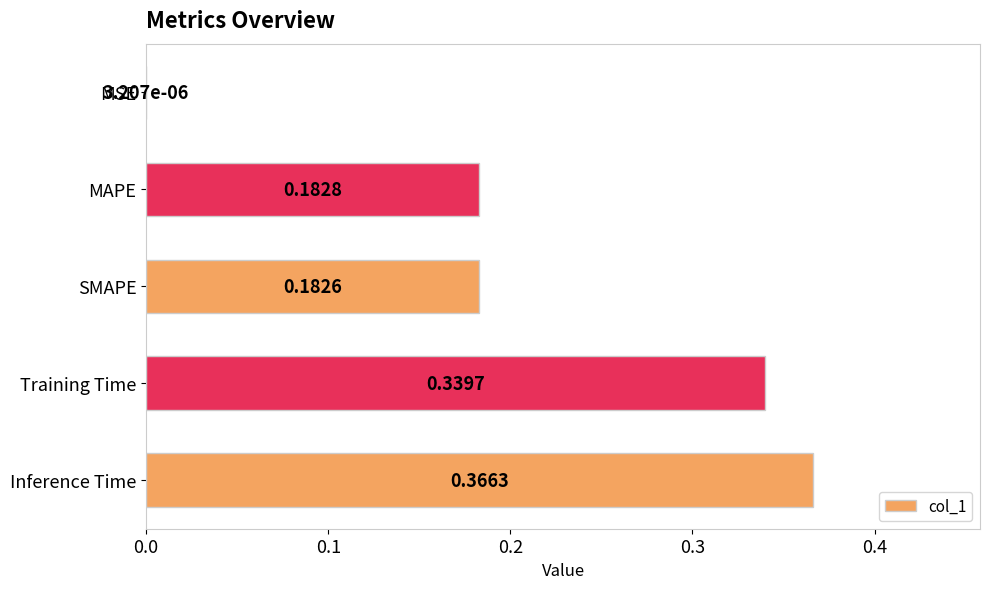

How many data points does each series have?

5